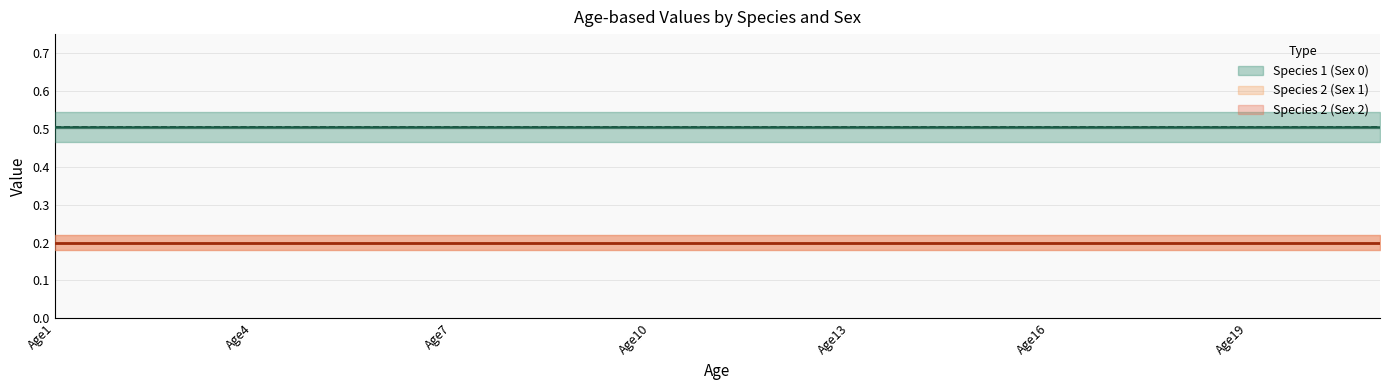

What is the approximate value of Species 1 (Sex 0) at Age19?

0.5